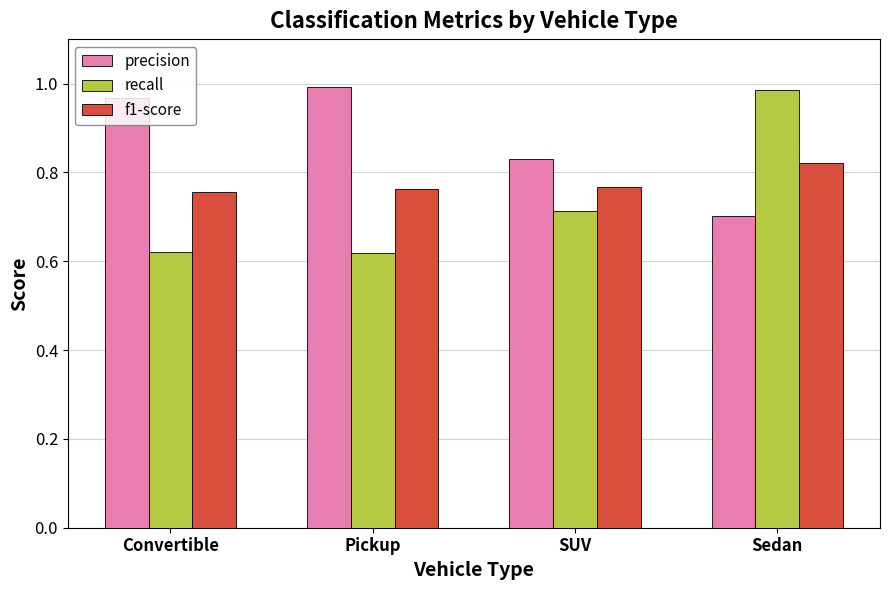

True or false: recall has a value of 0.4 at SUV.

False